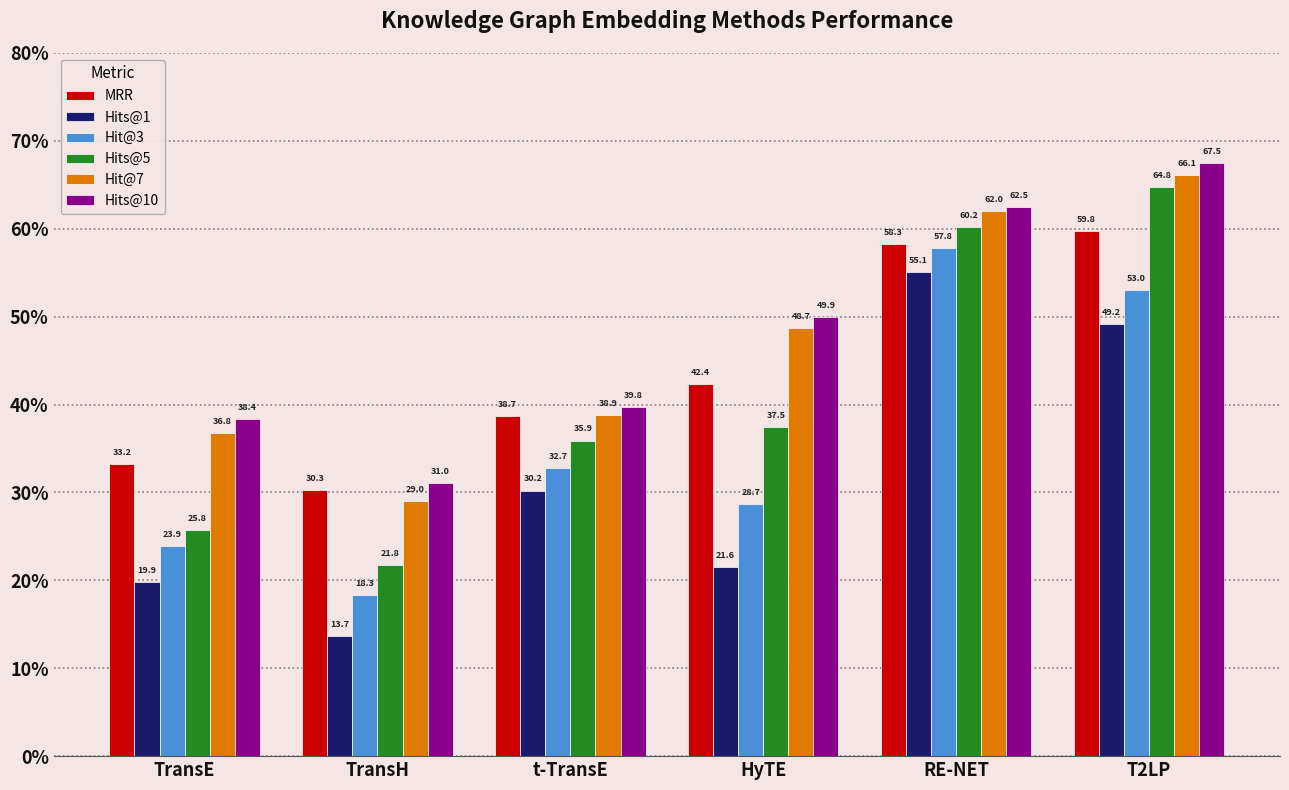

What is the spread (max minus min) of values at RE-NET?

7.4